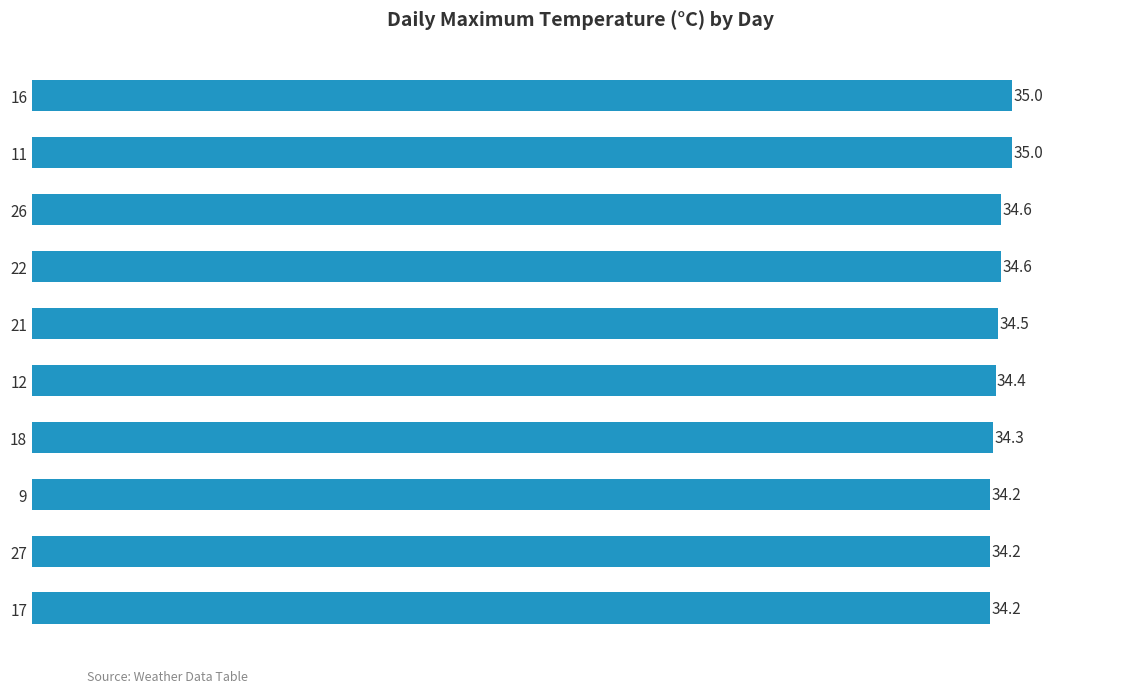

What is the sum of all values?

345.0